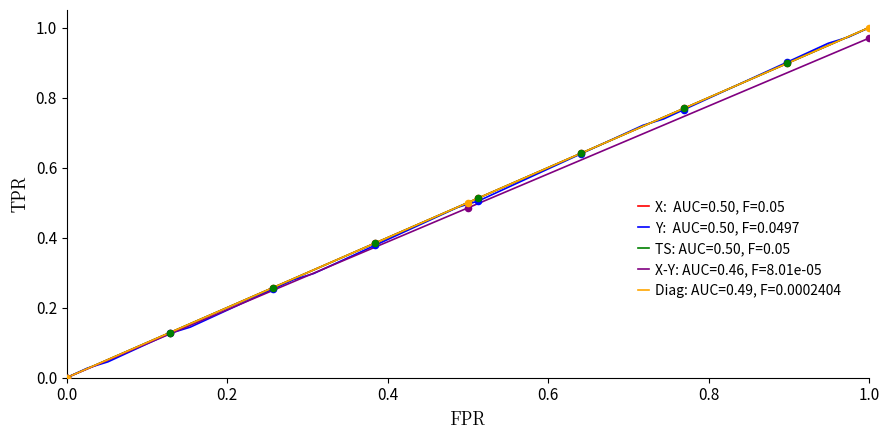

Which series contains the lowest Y value?

X